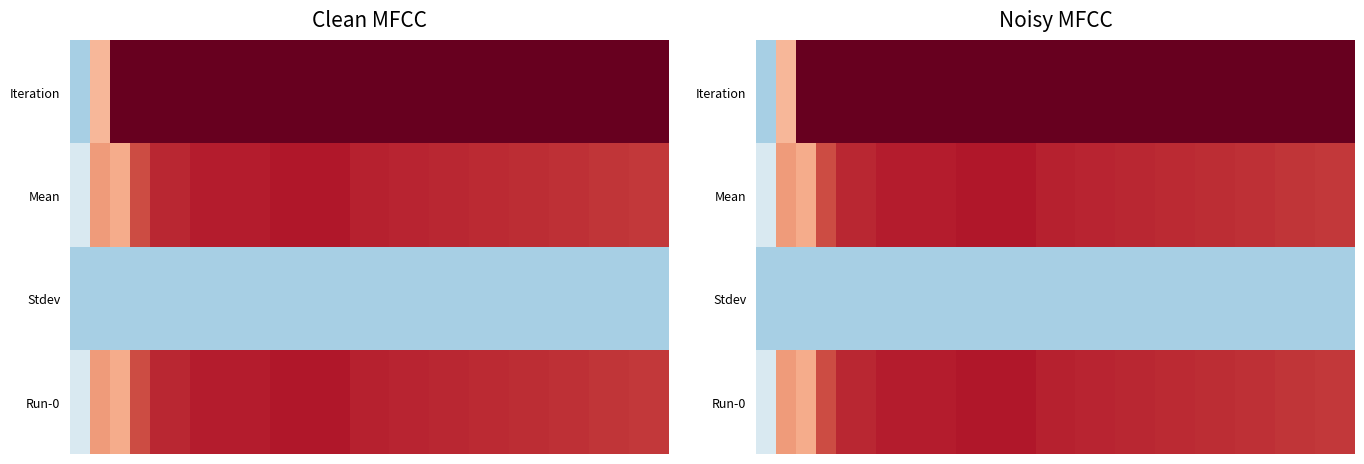

Between 18 and 1, which is larger?

18